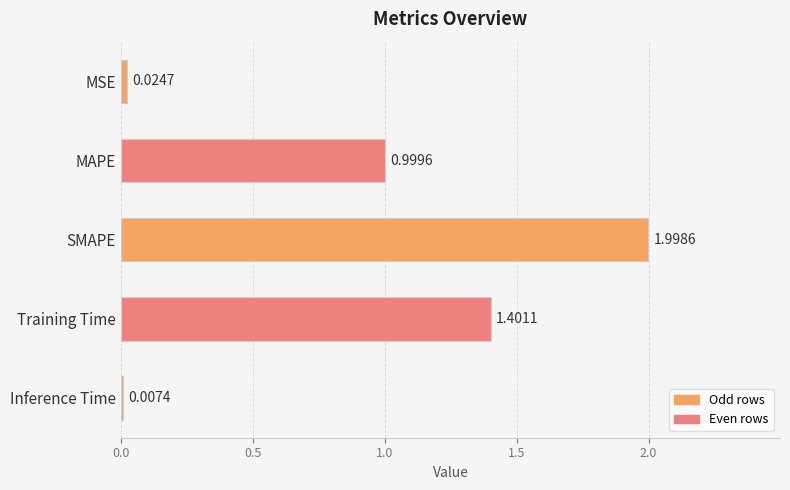

What is the sum of the values at Training Time and MSE?

1.4